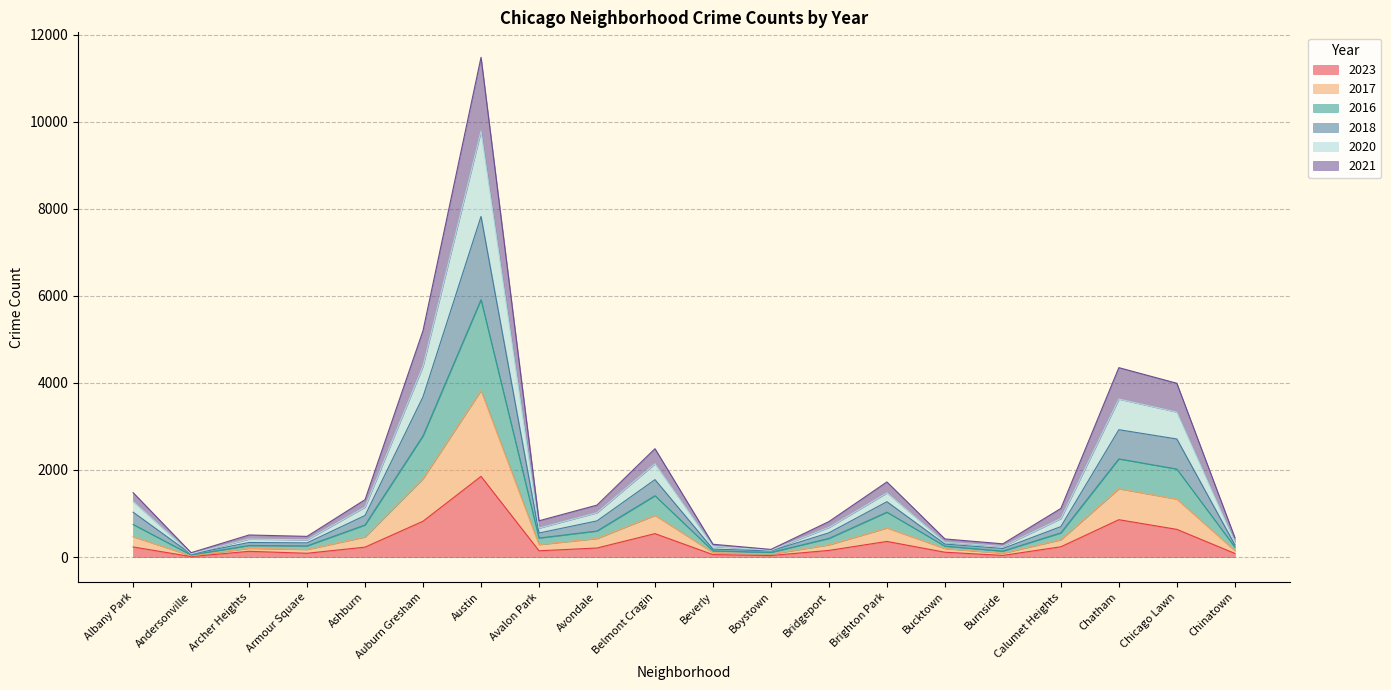

True or false: 2018 and 2021 cross at least once.

False